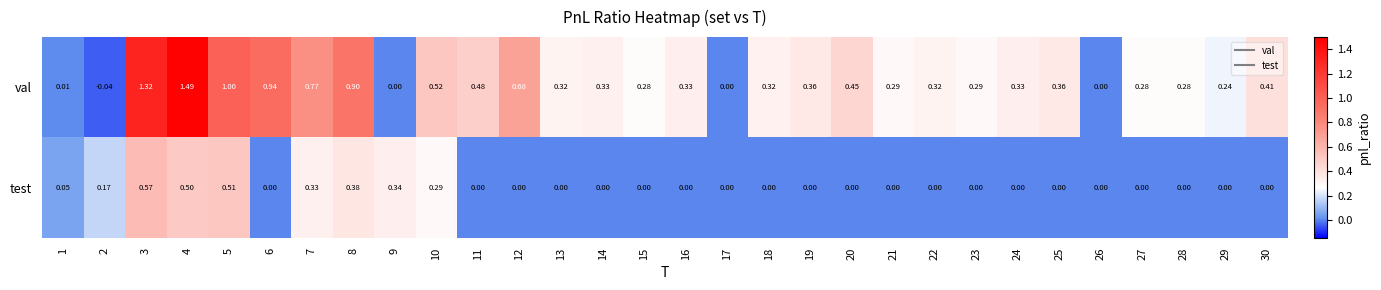

Between 2 and 16, which series saw the biggest shift?

val